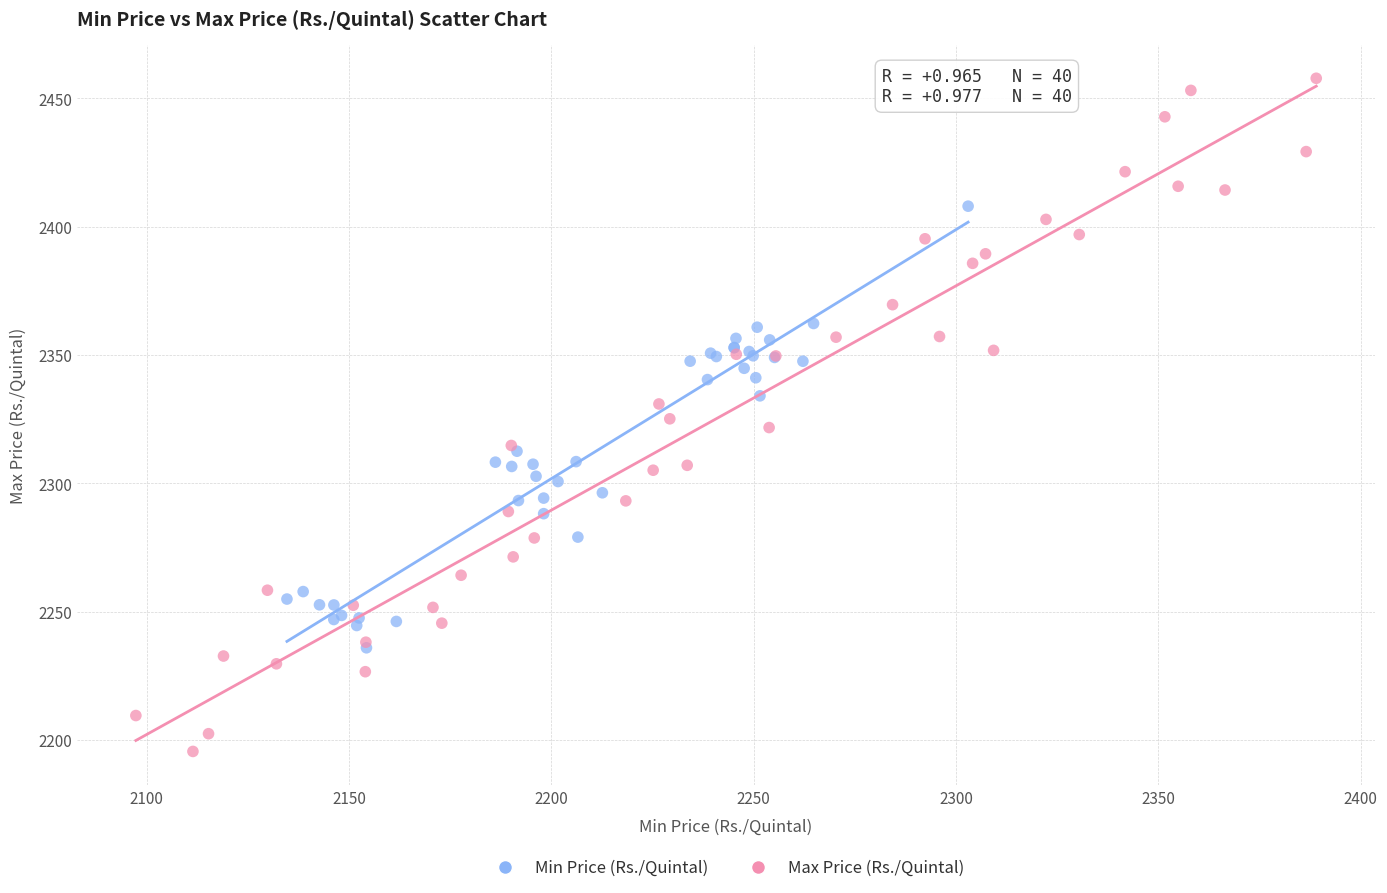

Which series contains the lowest Y value?

Max Price (Rs./Quintal)